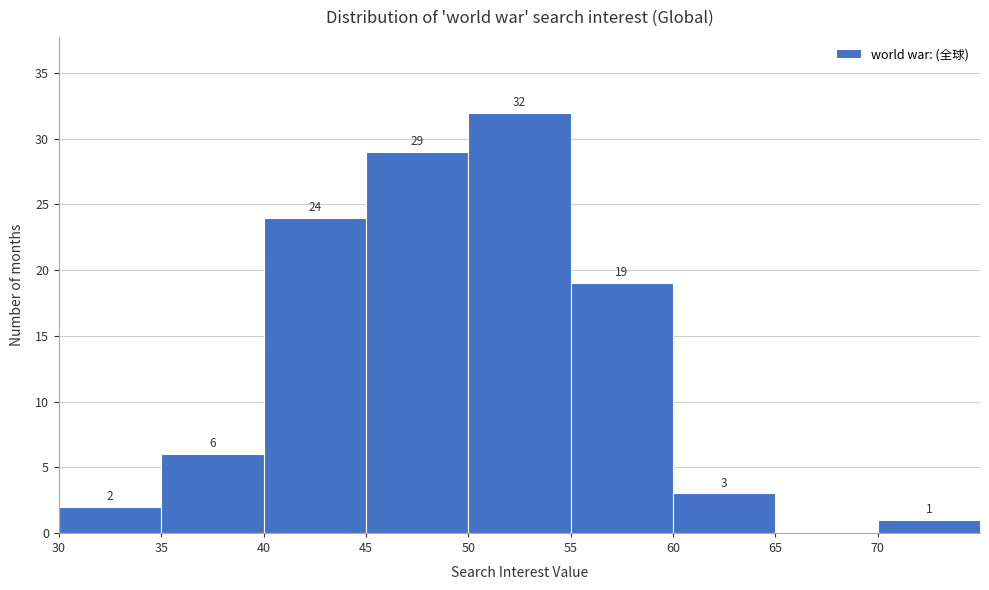

Which range on the x-axis has the tallest bar?

50 to 55